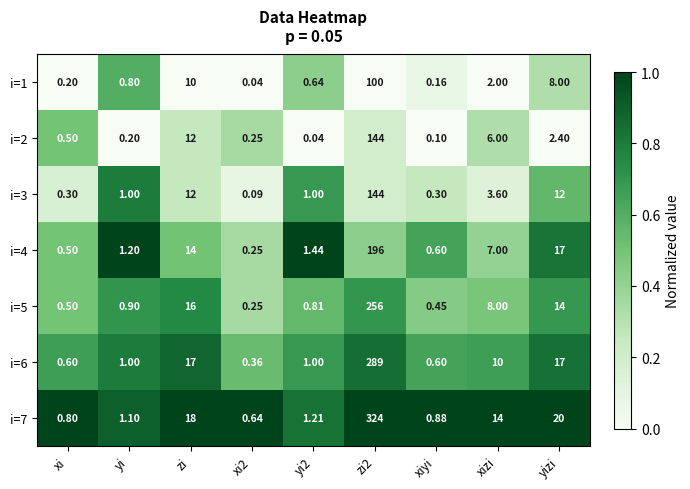

Where is i=2 nearest to the value 72?

zi